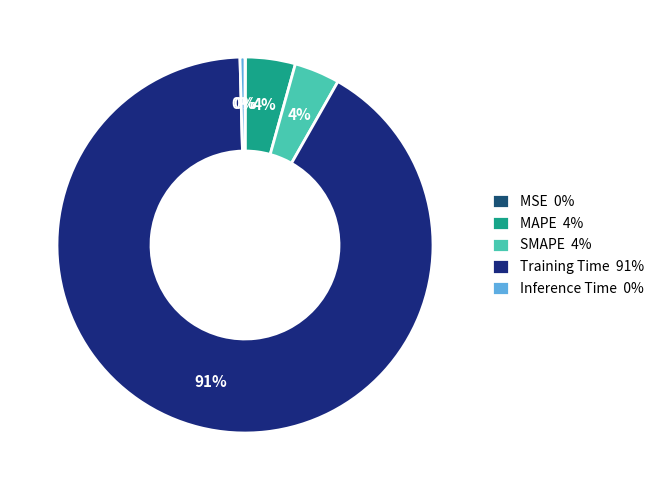

To the nearest percent, what is the average slice percentage?

20%